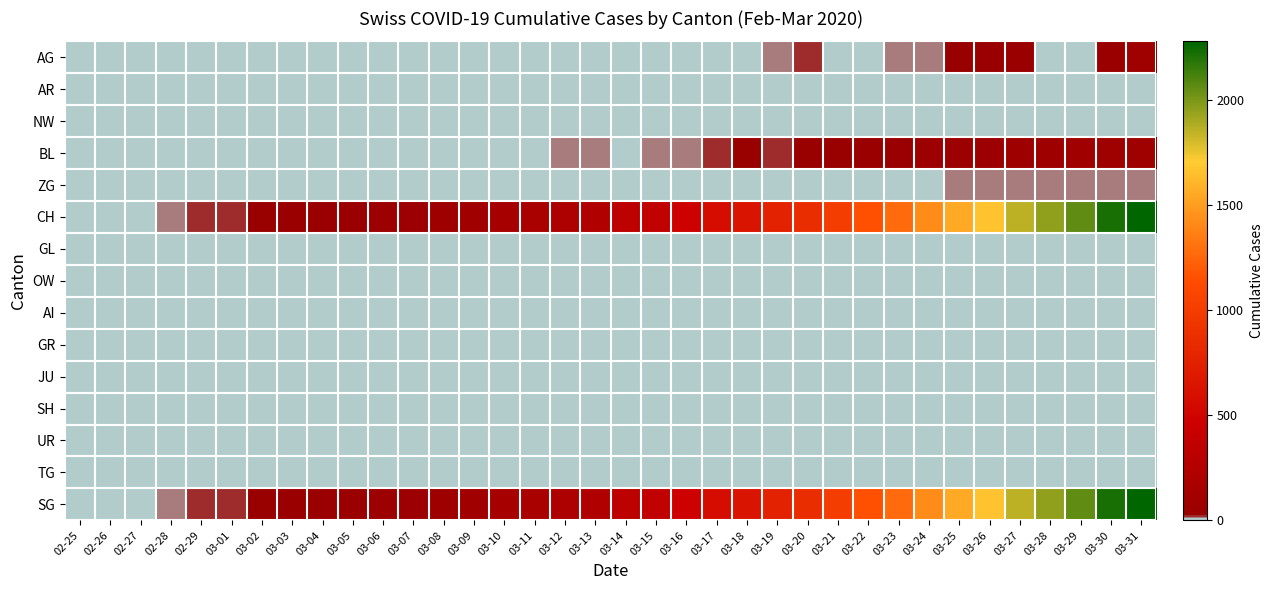

How many data points does each series have?

36